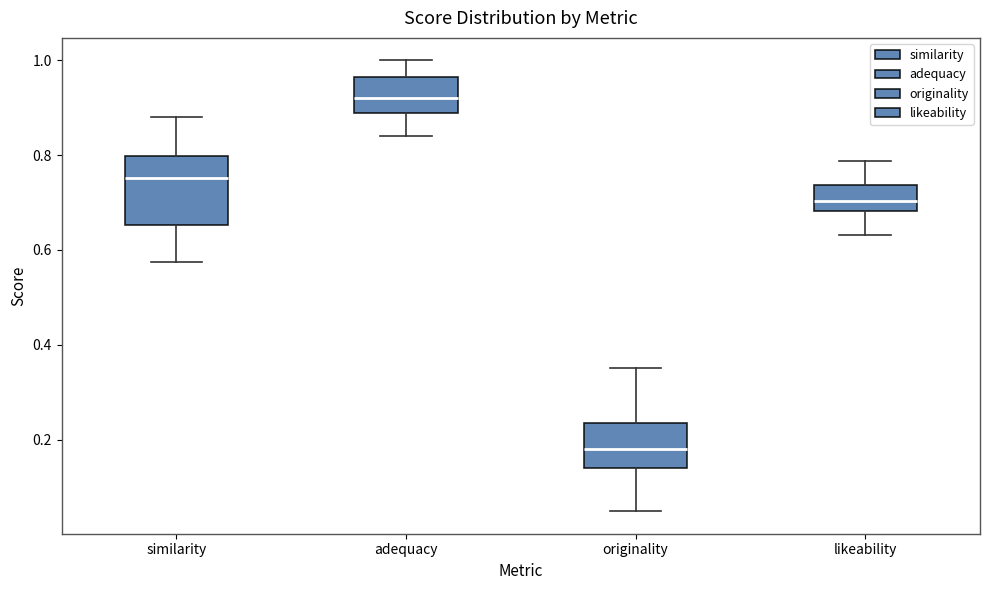

Comparing the boxes themselves (not the whiskers), which one is the tallest?

similarity